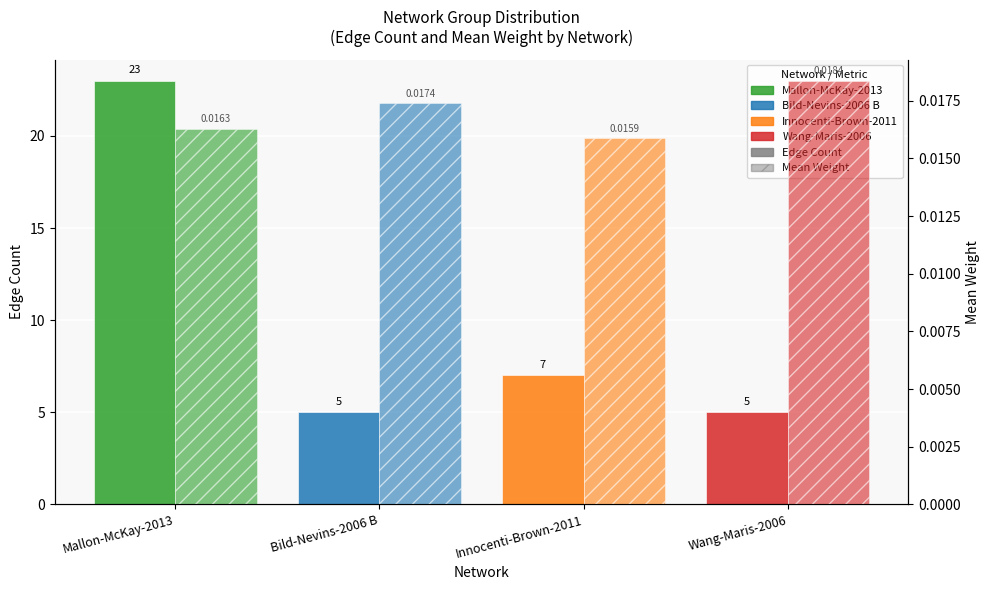

Rank the categories by Edge Count value from highest to lowest.

Mallon-McKay-2013, Innocenti-Brown-2011, Bild-Nevins-2006 B, Wang-Maris-2006